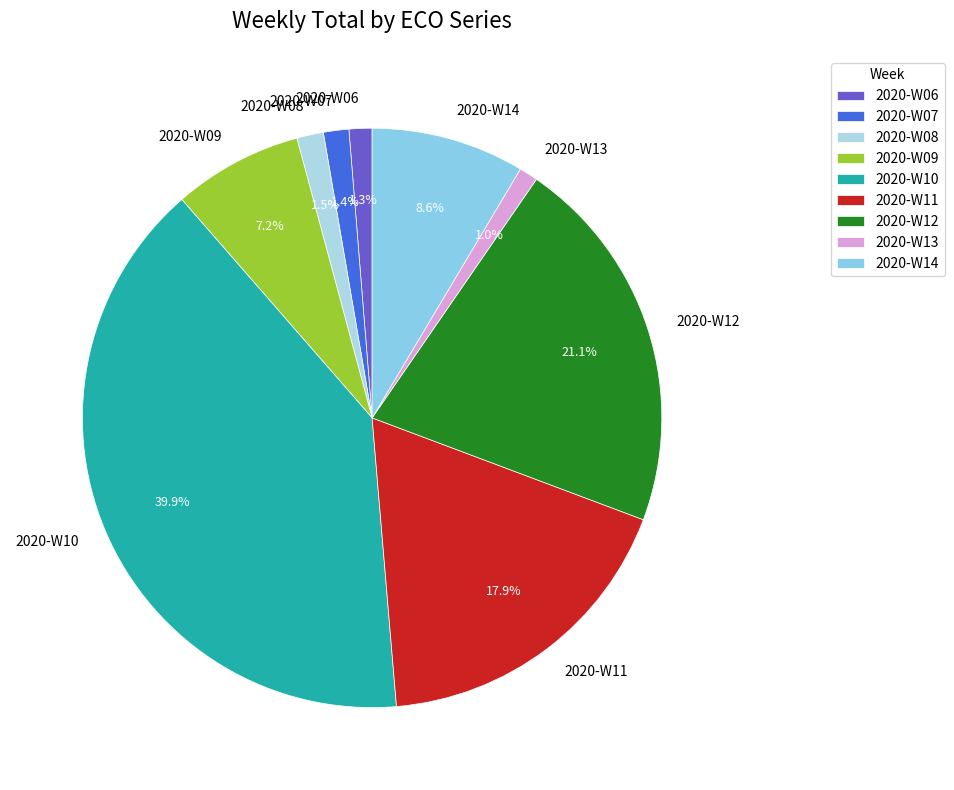

Does any single category account for the majority?

No